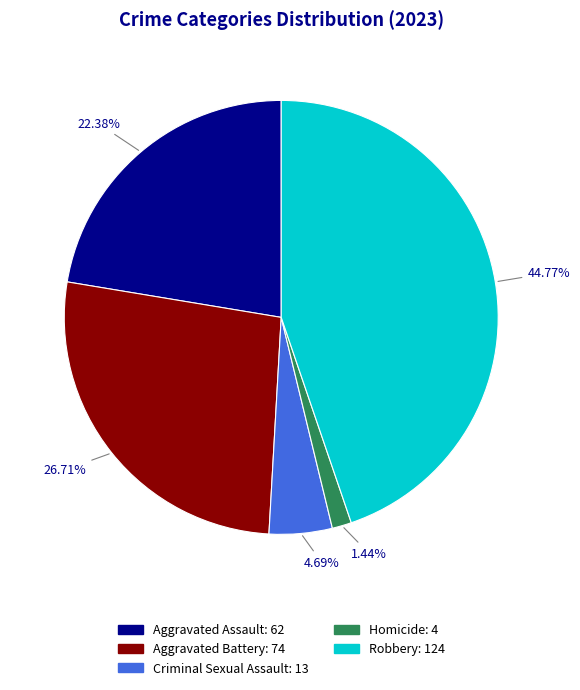

Which category has the biggest portion of the pie?

Robbery